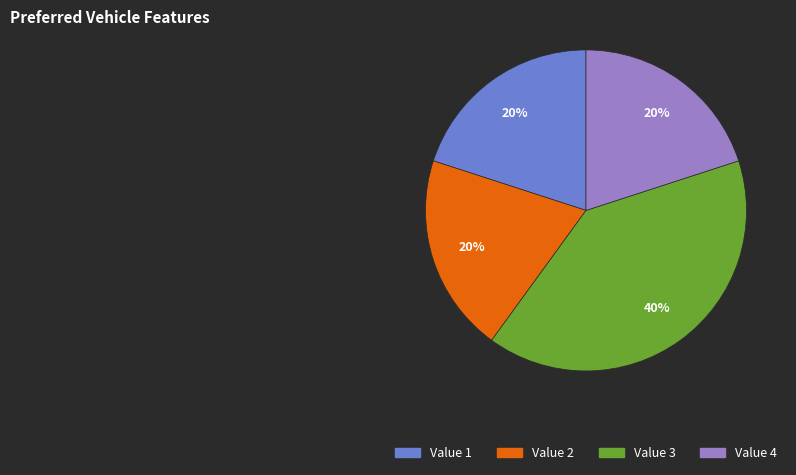

The Value 3 slice represents 28% of the pie. True or false?

False